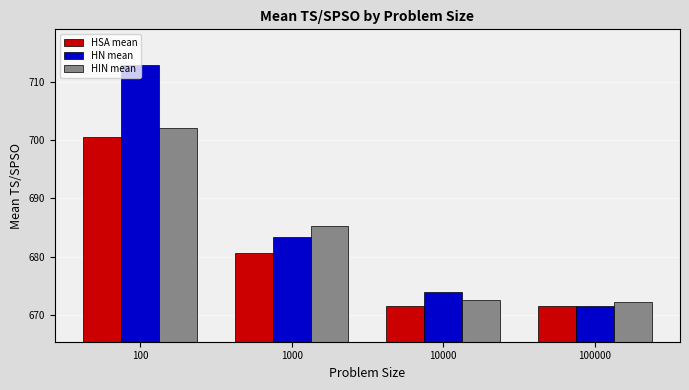

How many bars are there in total?

12